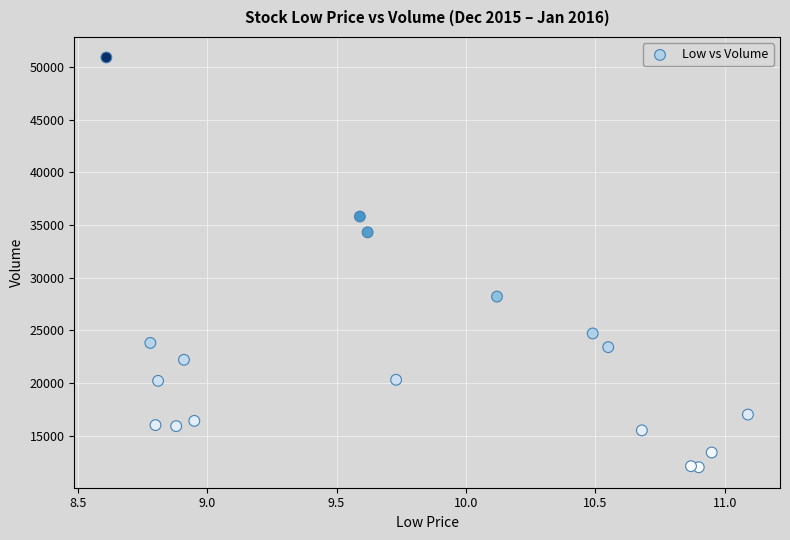

What is the range of Y values (max minus min)?

38900